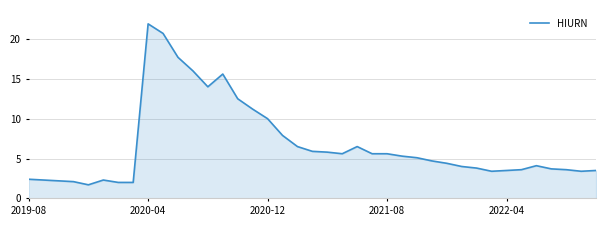

What is the maximum value shown in the chart?

21.9